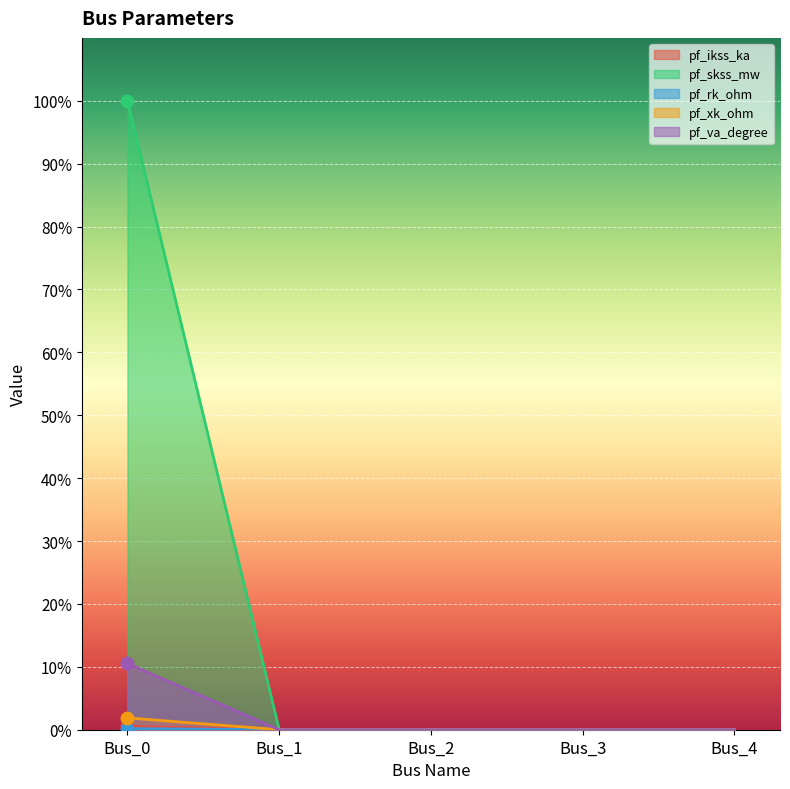

What are all the series names shown in the legend?

pf_ikss_ka, pf_skss_mw, pf_rk_ohm, pf_xk_ohm, pf_va_degree